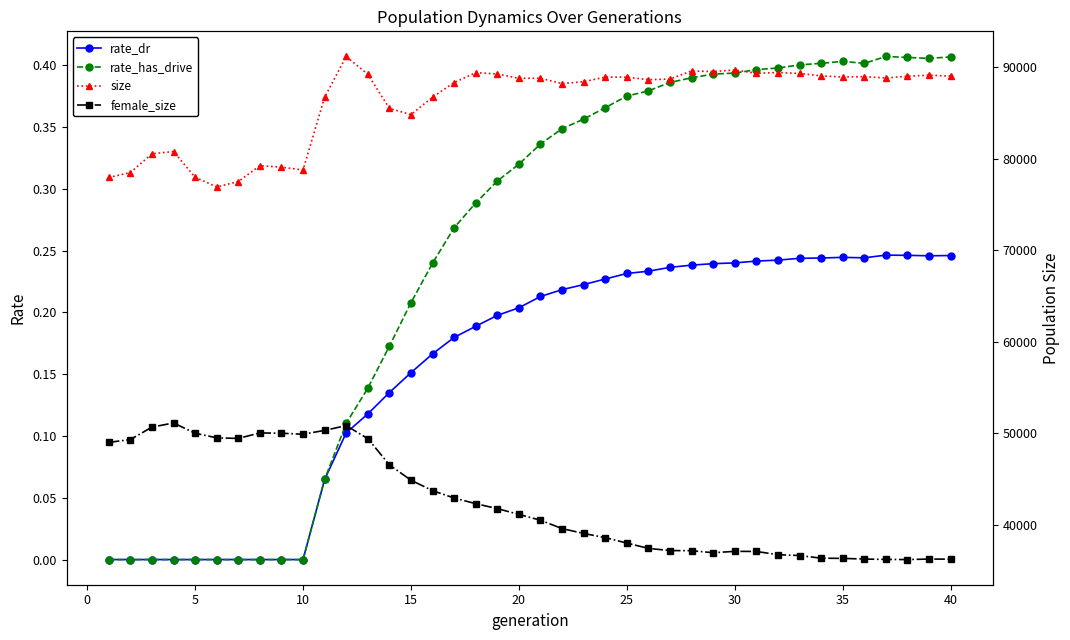

How many lines are shown in the chart?

4